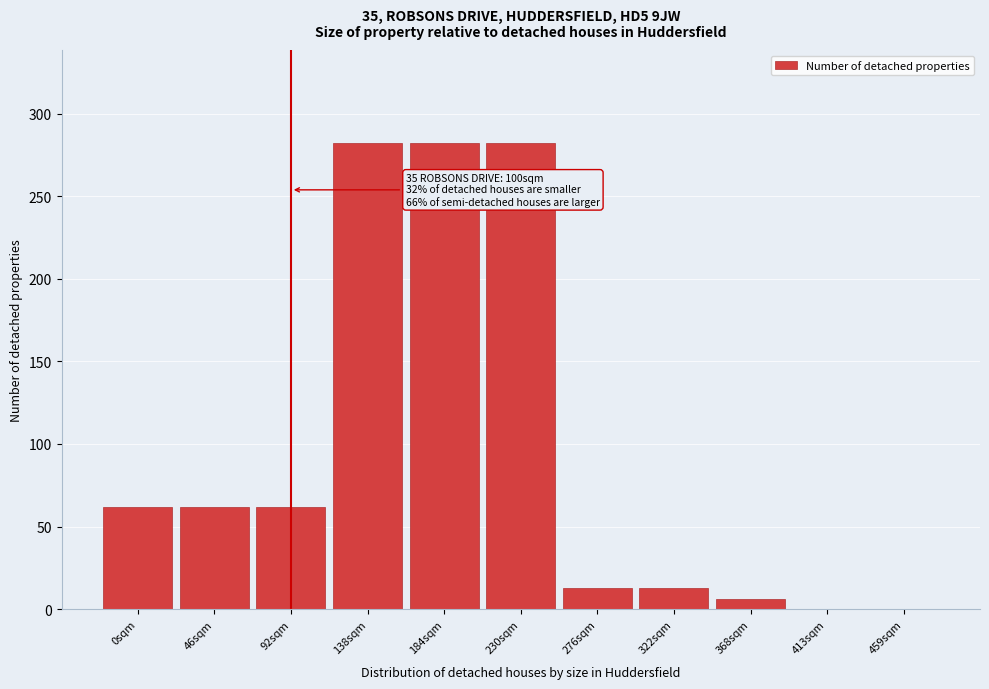

Reading left to right, what are all the values shown in this chart?

0sqm=62	46sqm=62	92sqm=62	138sqm=282	184sqm=282	230sqm=282	276sqm=13	322sqm=13	368sqm=6	413sqm=0	459sqm=0